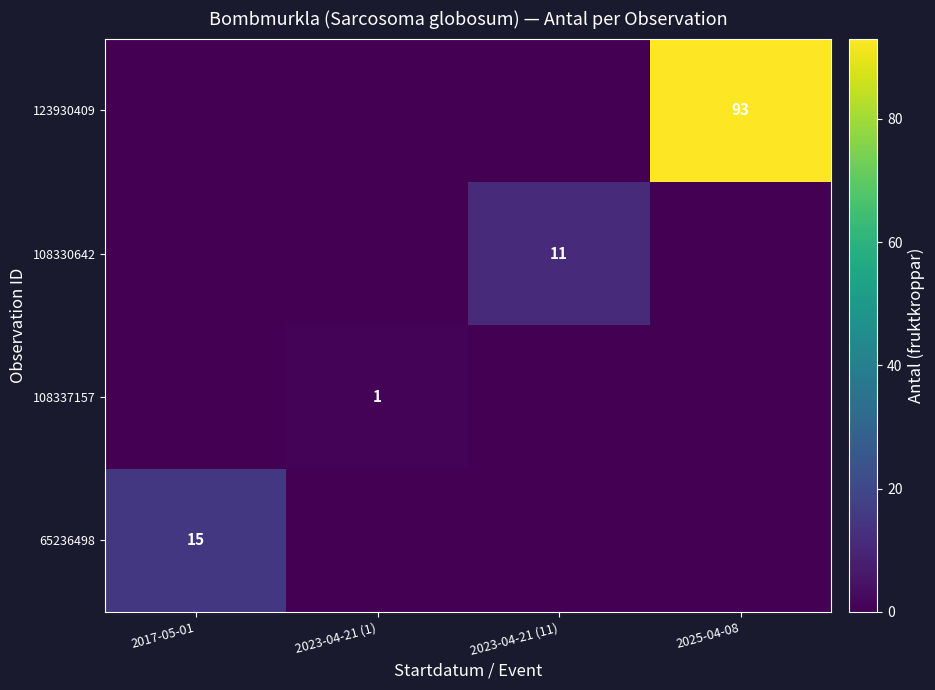

How many series are shown in this chart?

4